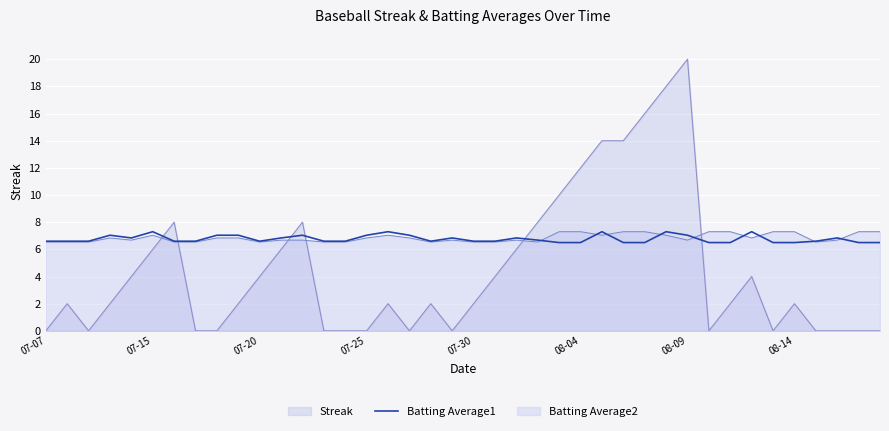

At which category is the sum across all series the highest?

08-09